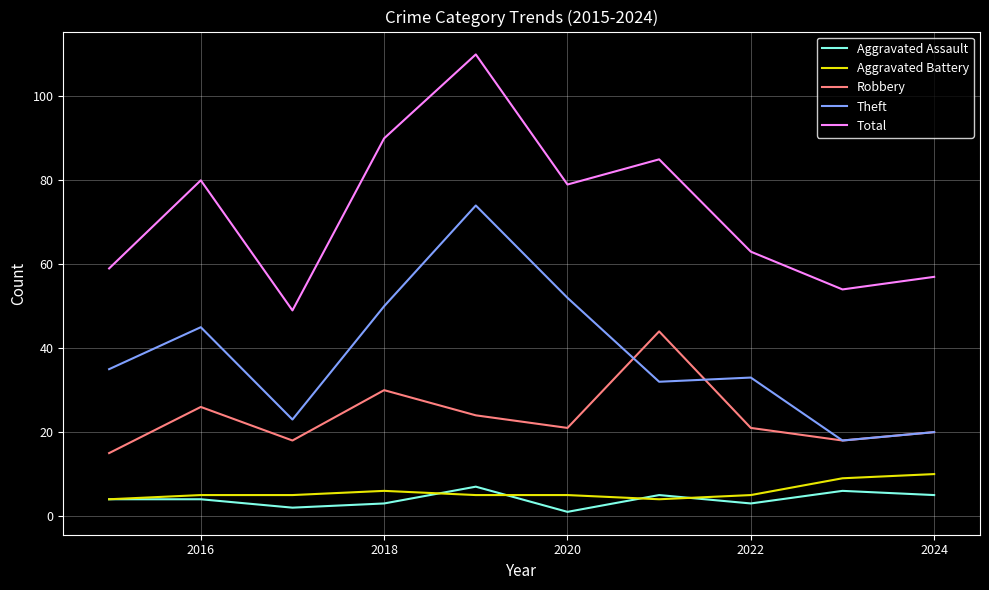

Is this an area chart (filled region under the line)?

No